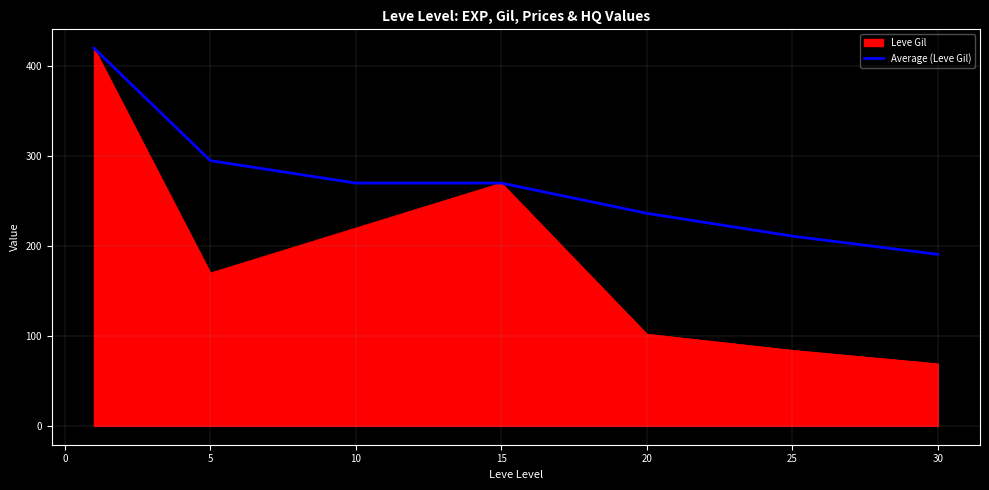

List the series in order of their overall mean, highest first.

Average (Leve Gil), Leve Gil